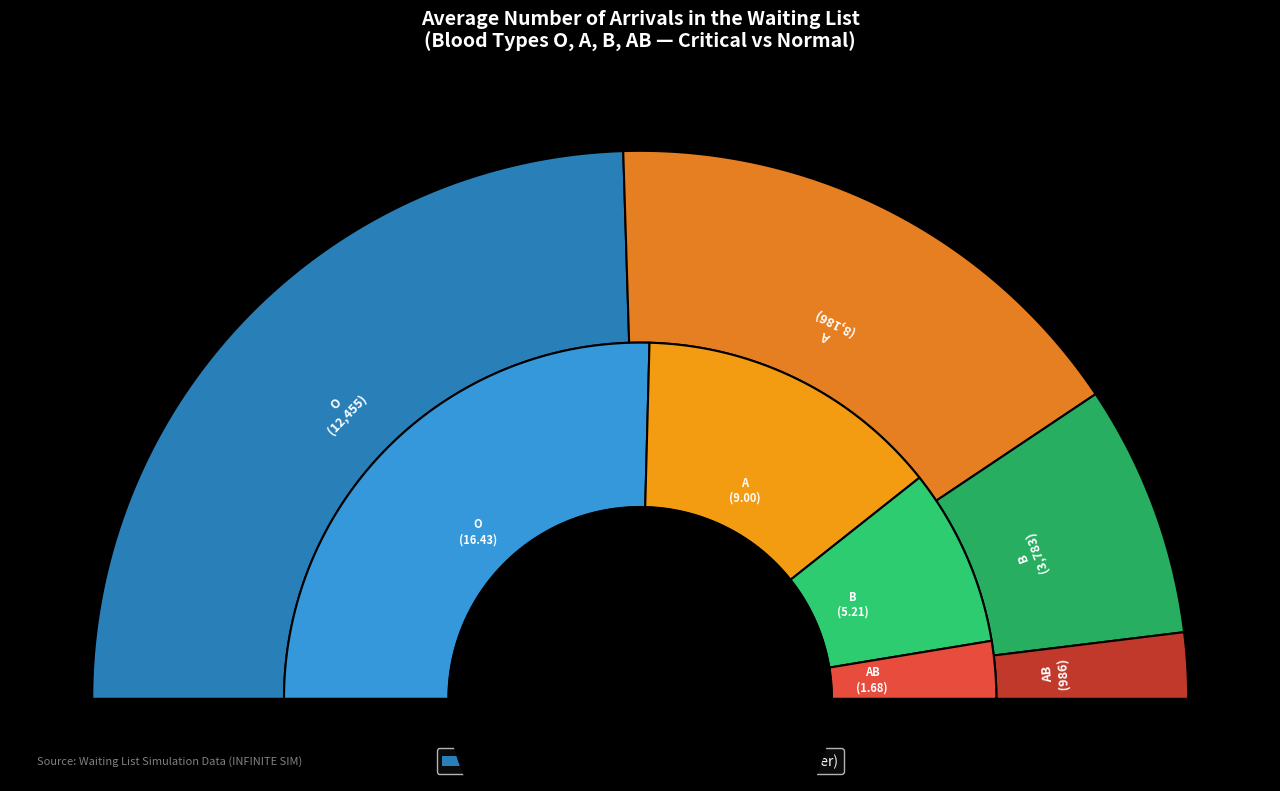

Which series has the largest range (max minus min)?

Normal